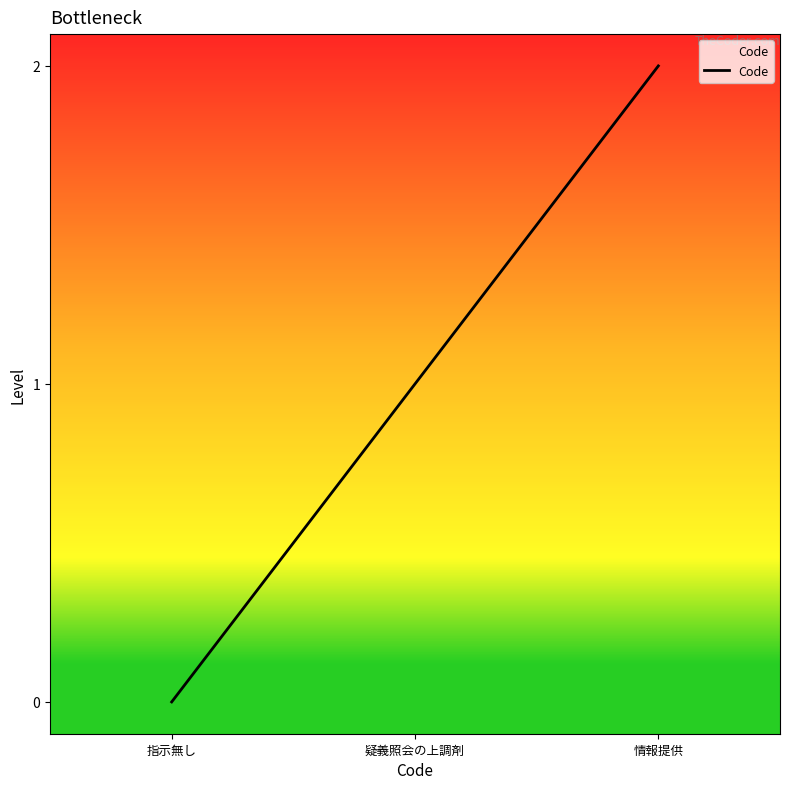

Does the chart display data point markers on the line(s)?

No